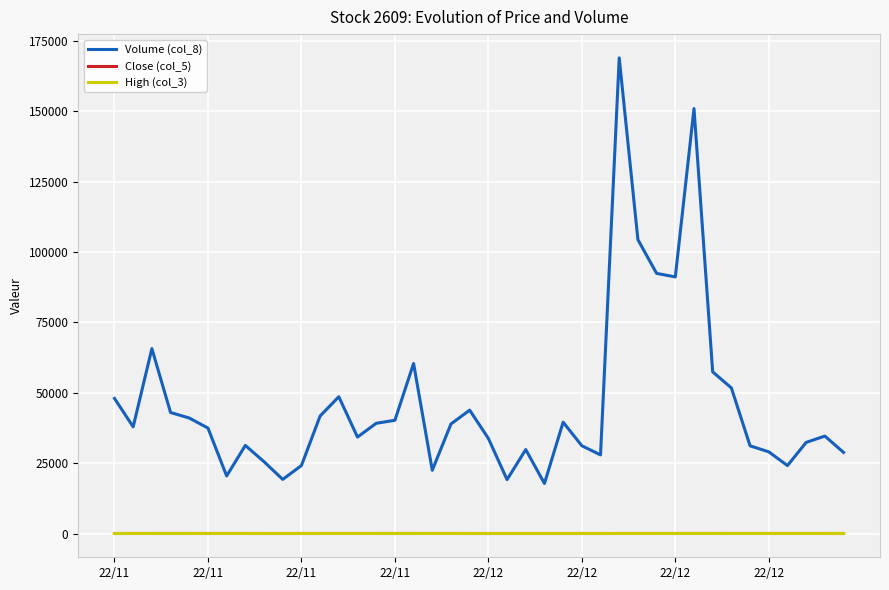

What is the maximum value shown in the chart?

168882.4